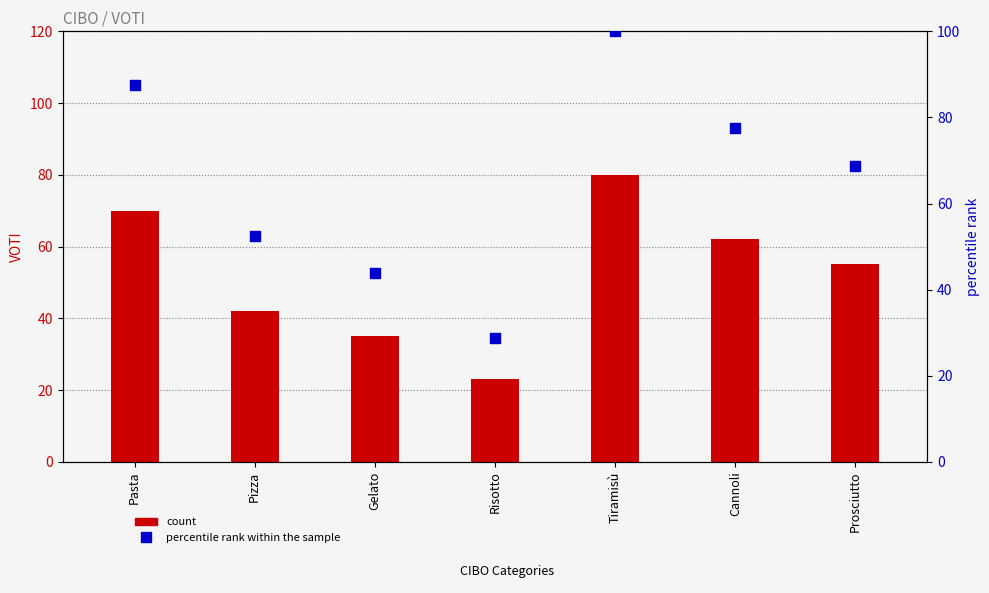

What are all the series names shown in the legend?

count, percentile rank within the sample